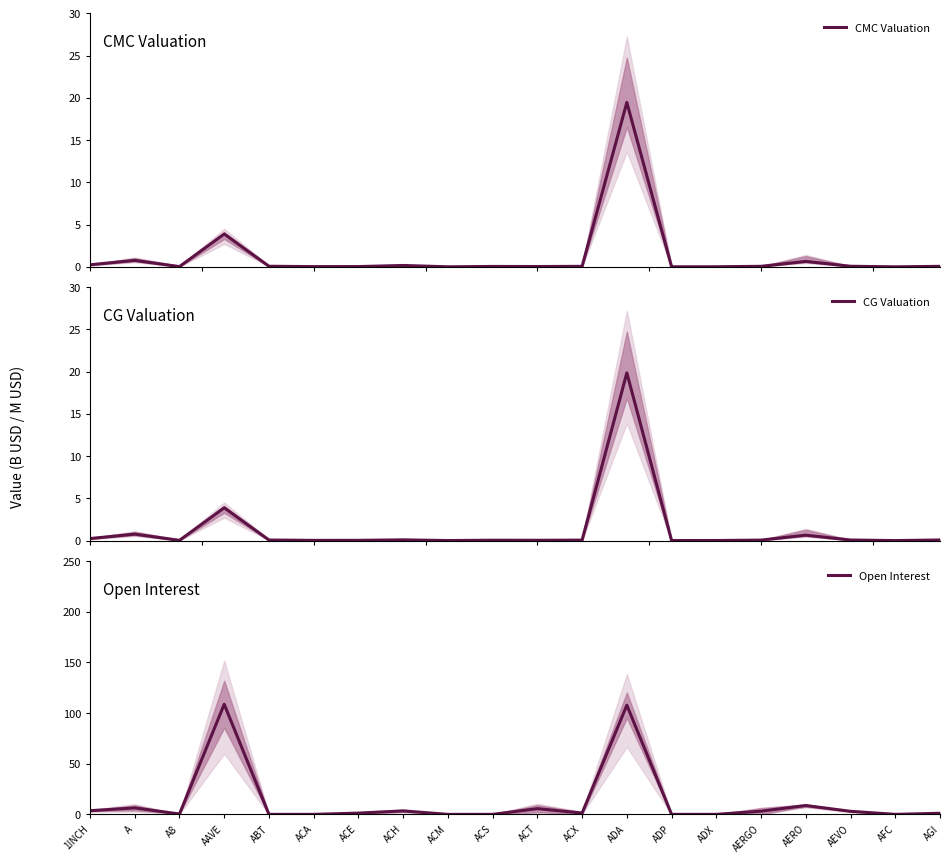

True or false: Open Interest has a value of 0.5 at A8.

False